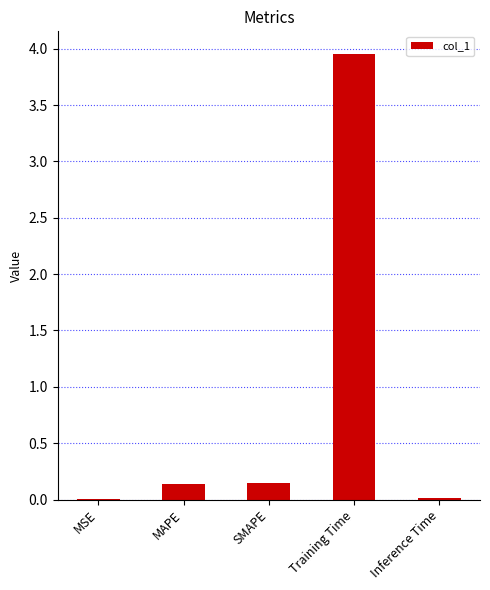

Which label corresponds to the largest value in the chart?

Training Time